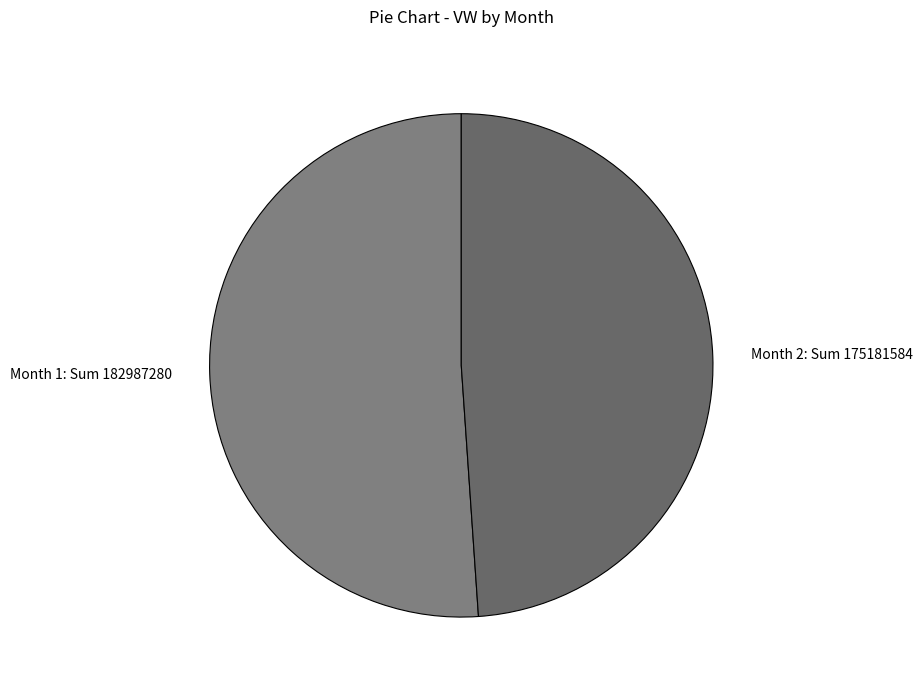

What is the smallest slice in the pie chart?

Month 2: Sum 175181584